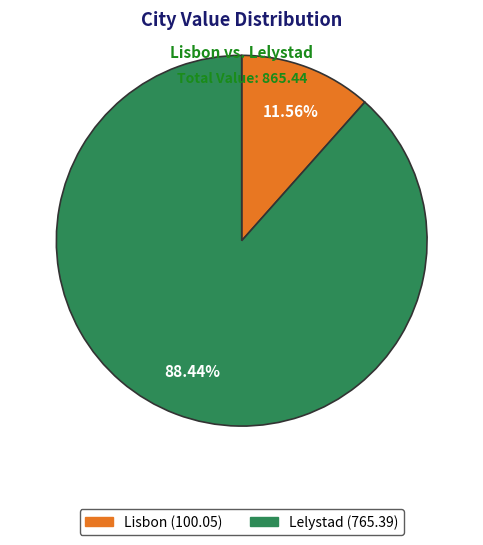

Which slice represents more than half of the pie?

Lelystad